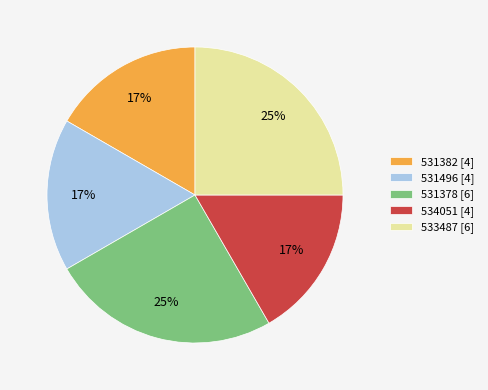

Count the number of slices in the pie.

5